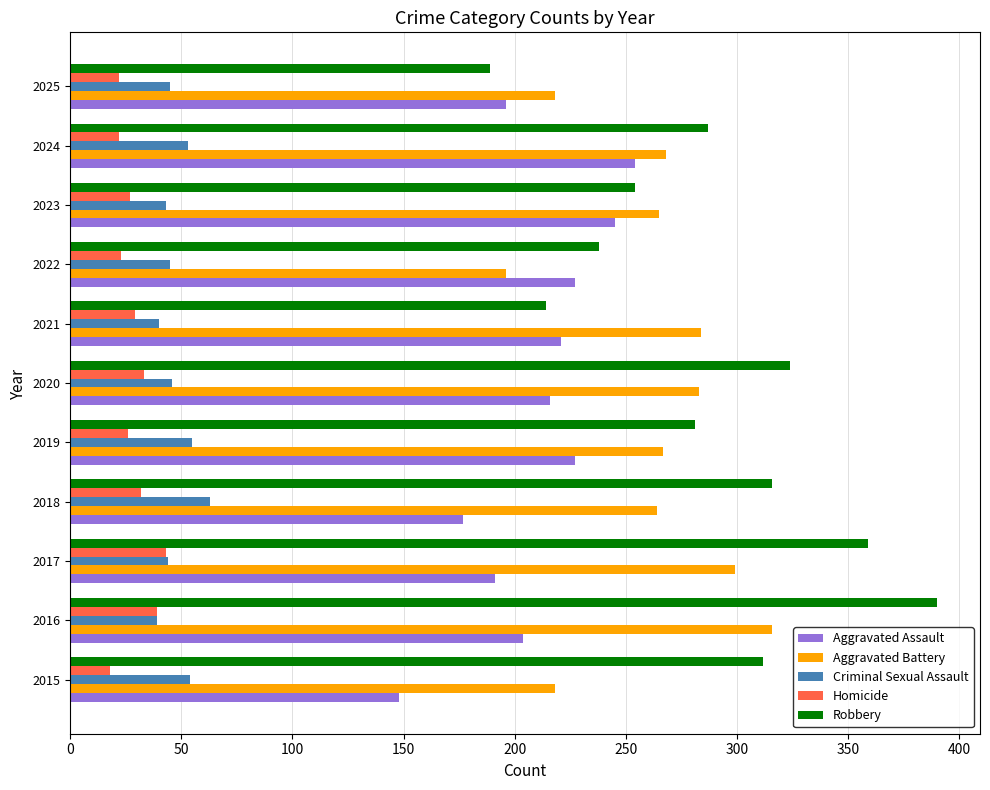

How many distinct data groups are displayed?

5